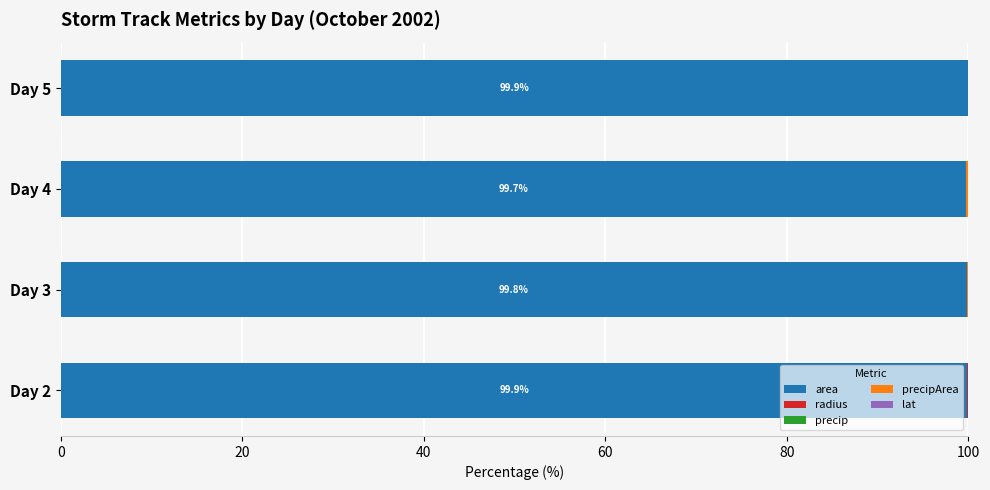

True or false: area has a value of 34.2 at Day 2.

False